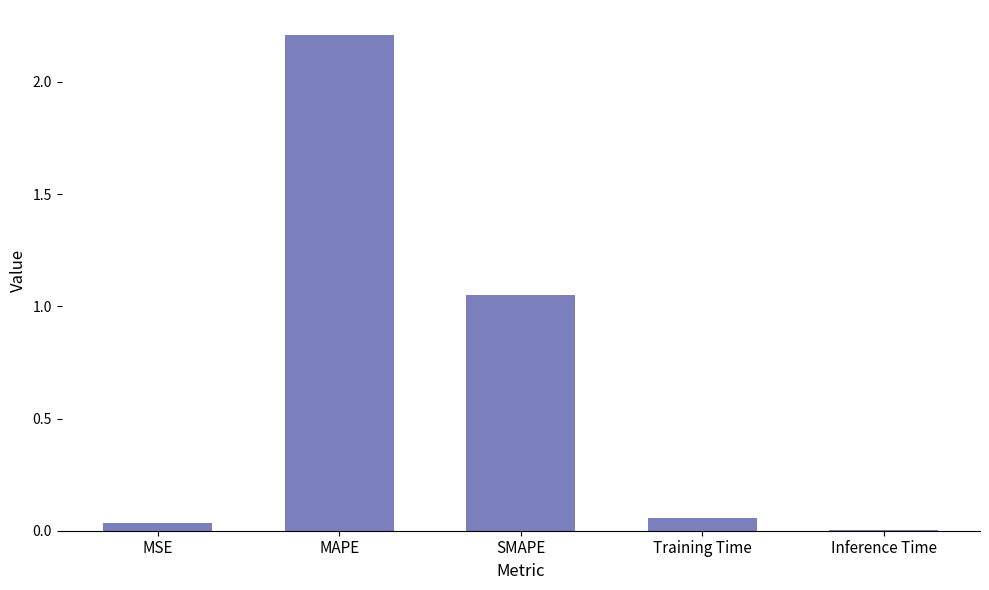

Which category has the highest value across all series?

MAPE